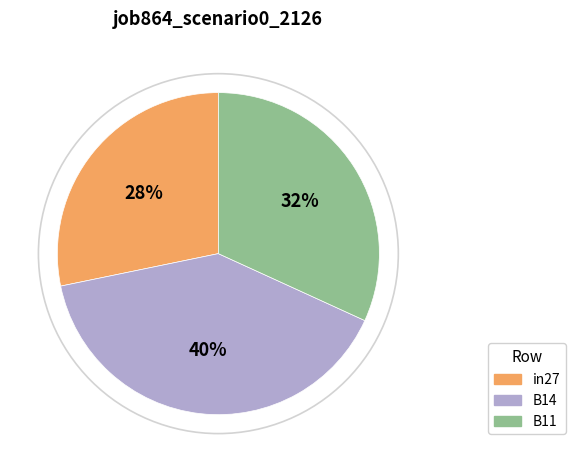

True or false: in27 accounts for 15% of the total.

False